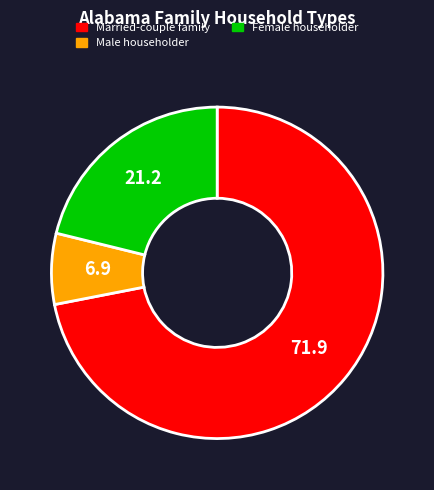

Rank the categories by value from highest to lowest.

Married-couple family, Female householder, Male householder